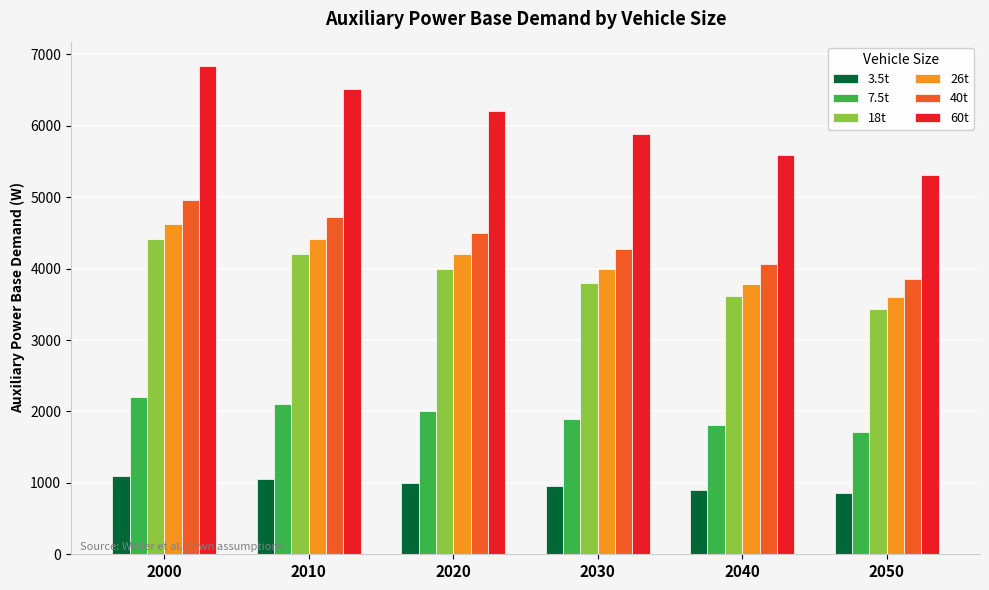

What is the value of the 26t bar at the 5th from the left?

3790.5